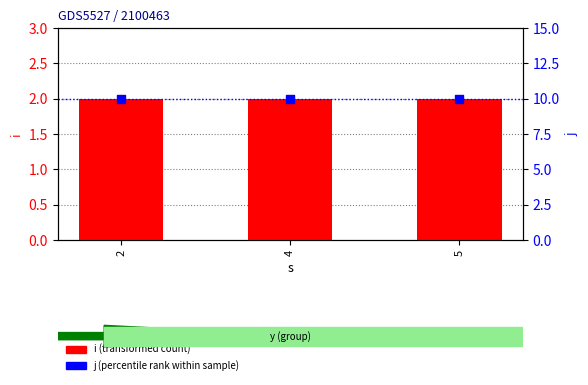

Which series has the largest total across all categories?

j (percentile rank)